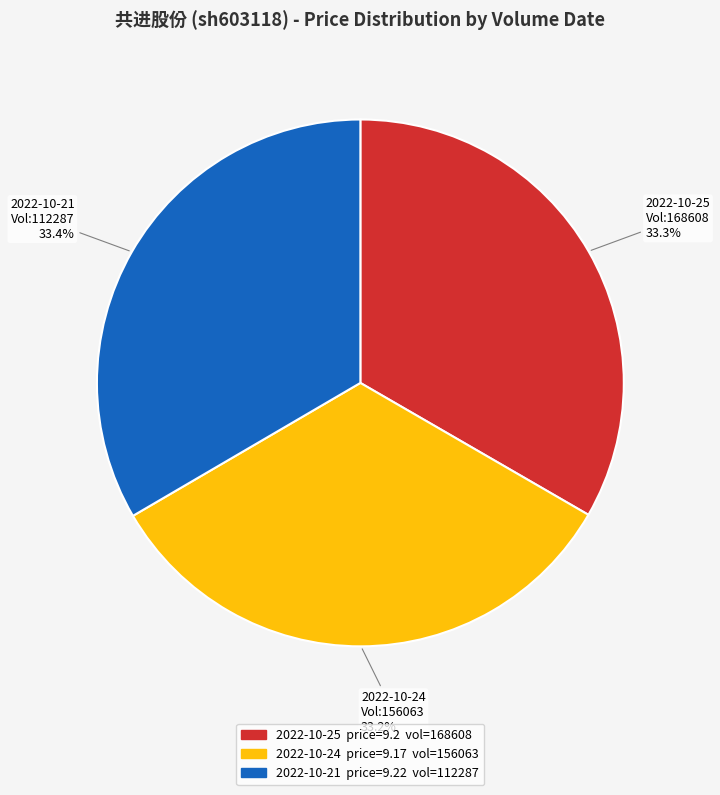

Do 2022-10-21 and 2022-10-25 together represent more than half of the pie?

Yes